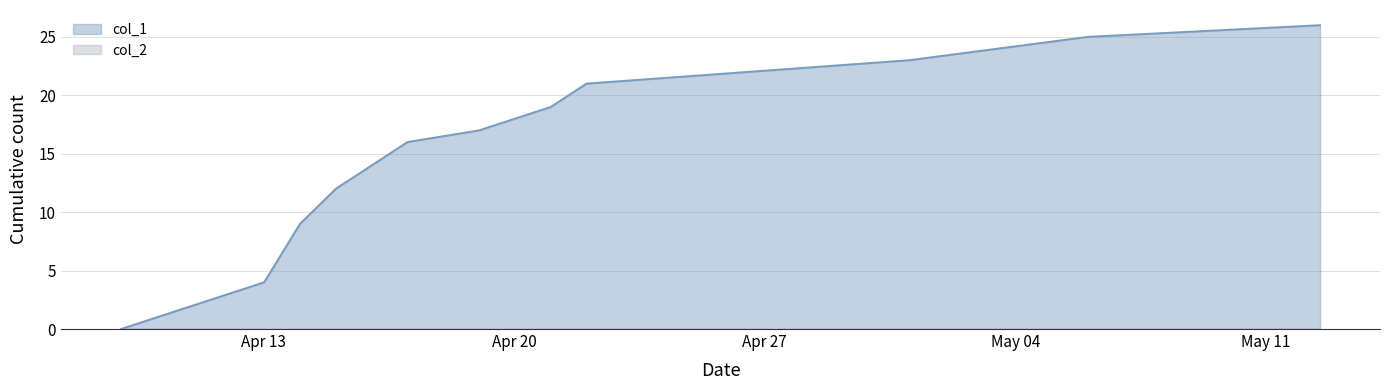

How many data points does each series have?

13